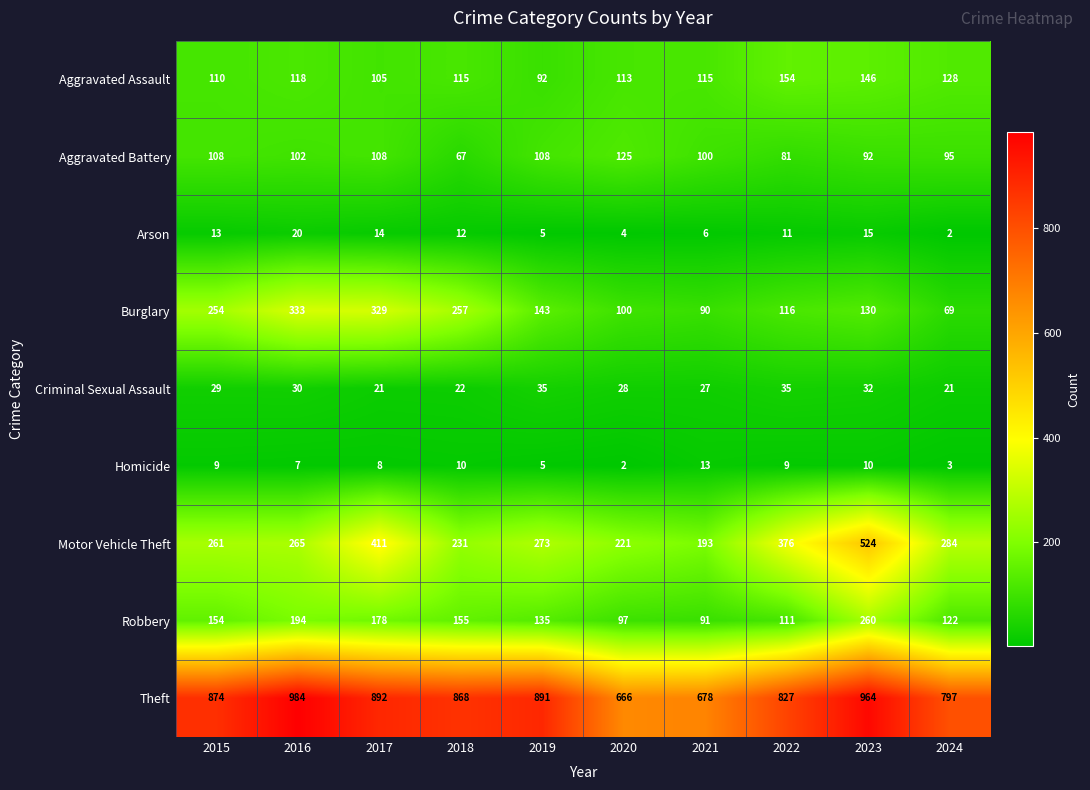

Which series has the largest total across all categories?

Theft